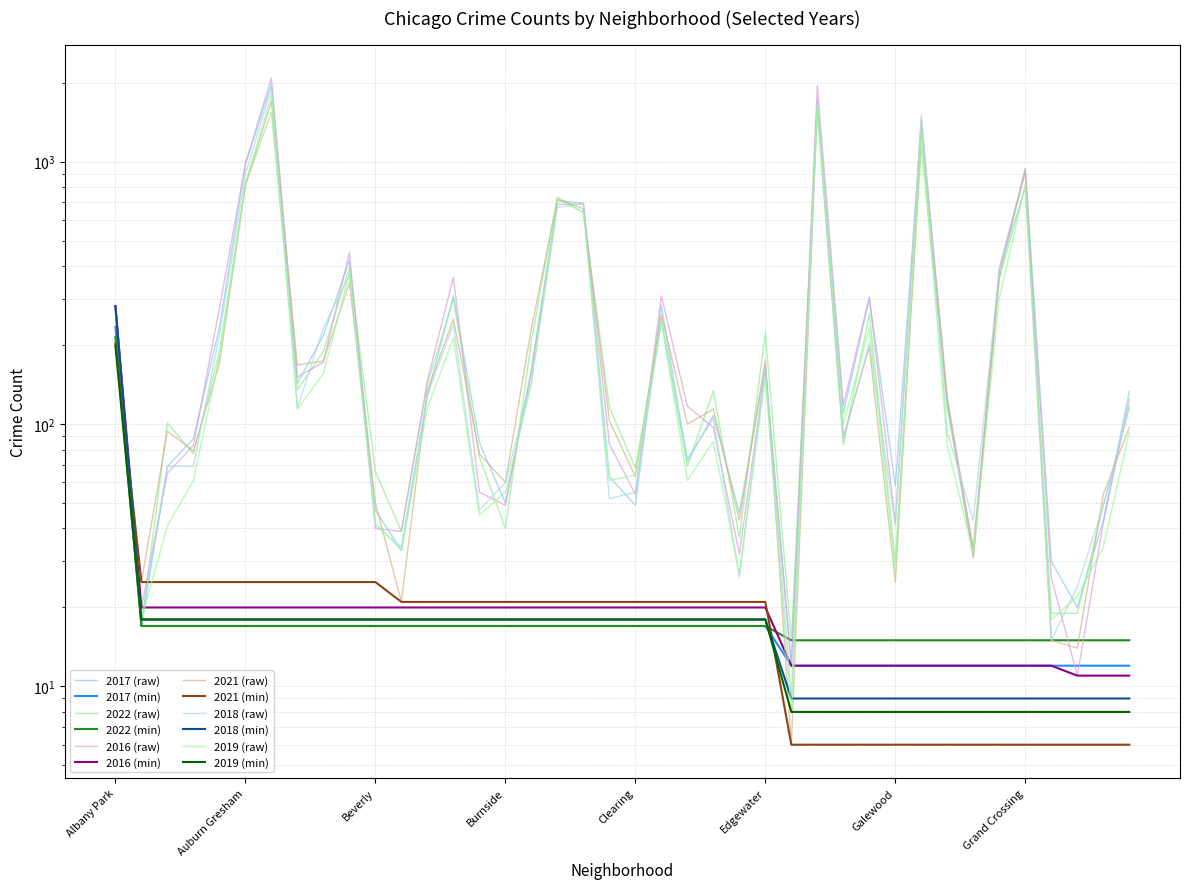

What is the difference between the 2022 values at Gold Coast and Austin?

1507